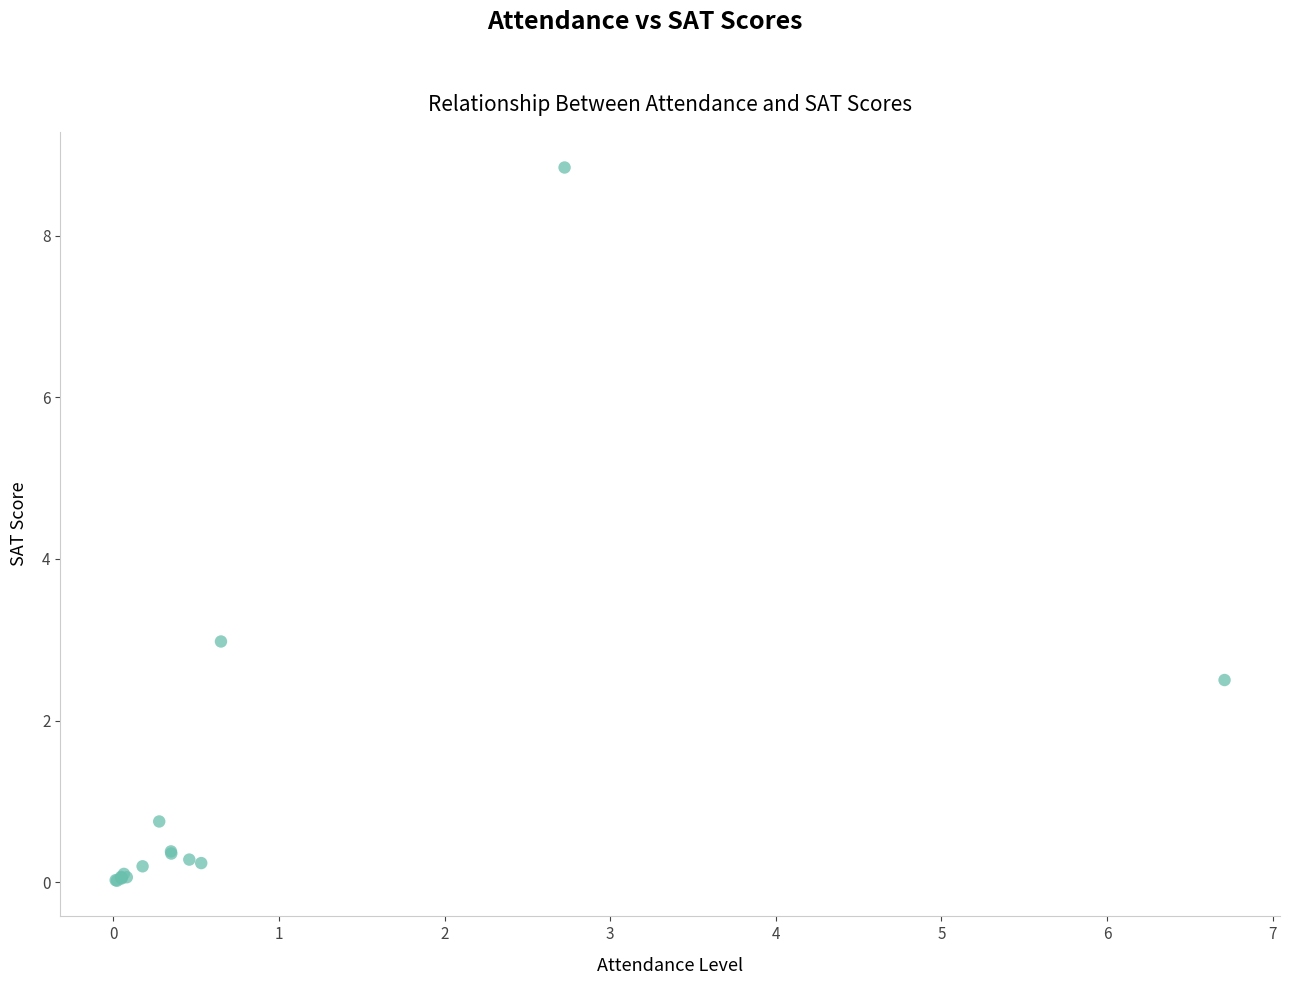

What Y value in the scatter plot is closest to 4?

3.0